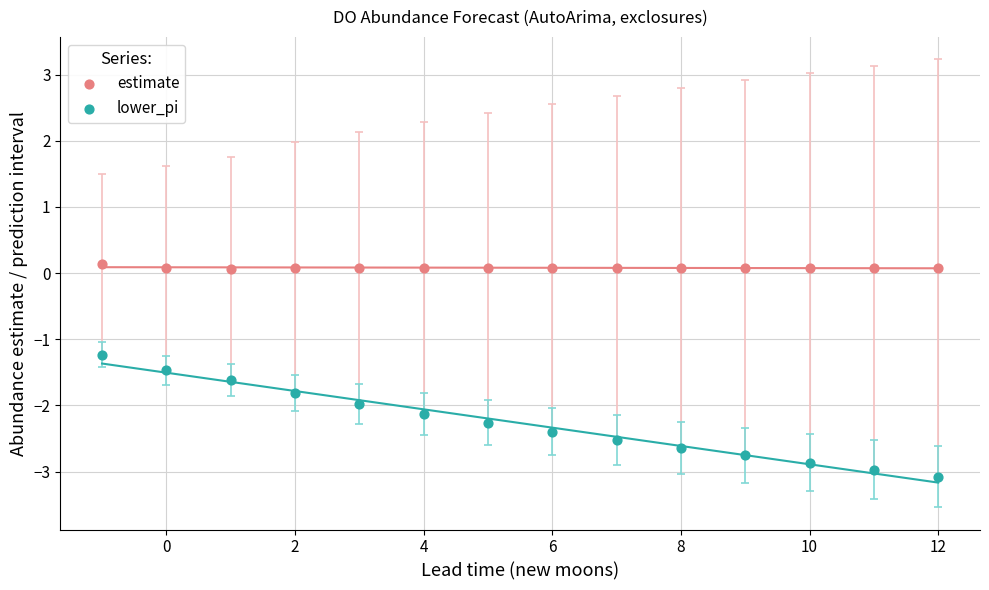

Which series reaches the maximum Y coordinate?

estimate